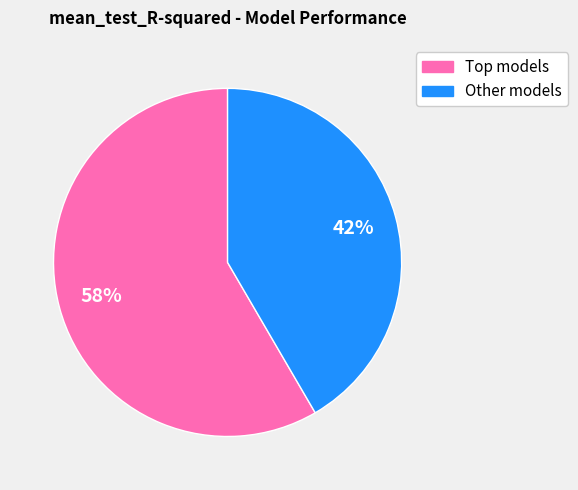

Is there any slice that represents more than half of the pie?

Yes